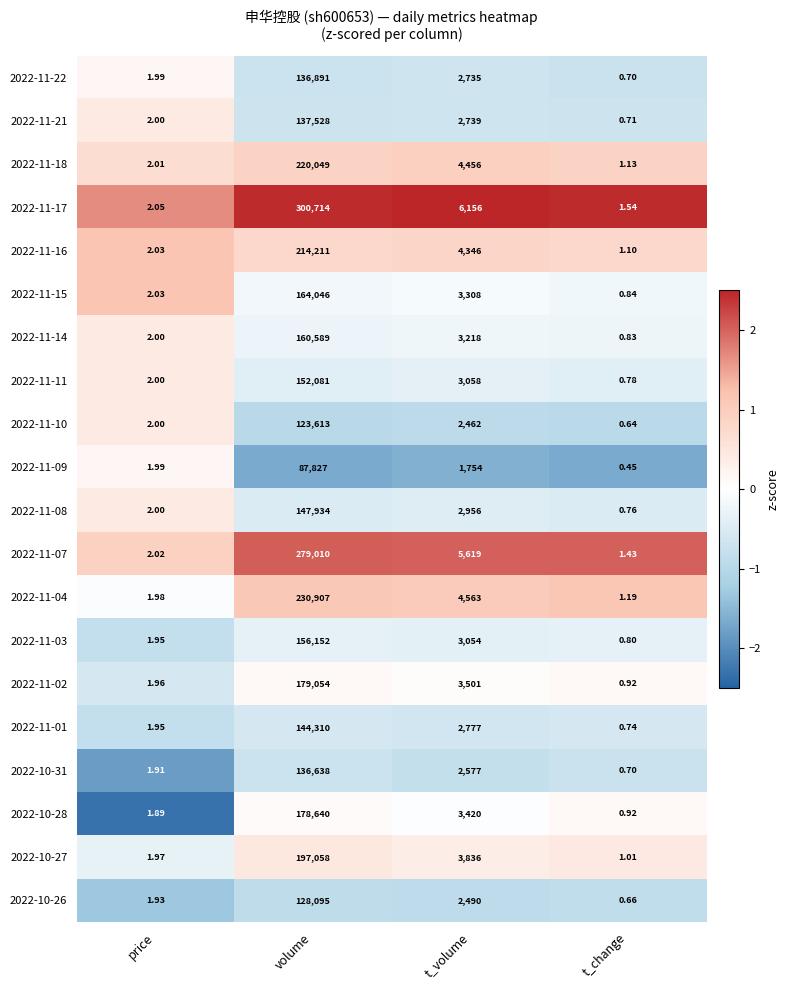

List the series in order of their peak value, highest first.

2022-11-17, 2022-11-07, 2022-11-04, 2022-11-18, 2022-11-16, 2022-10-27, 2022-11-02, 2022-10-28, 2022-11-15, 2022-11-14, 2022-11-03, 2022-11-11, 2022-11-08, 2022-11-01, 2022-11-21, 2022-11-22, 2022-10-31, 2022-10-26, 2022-11-10, 2022-11-09